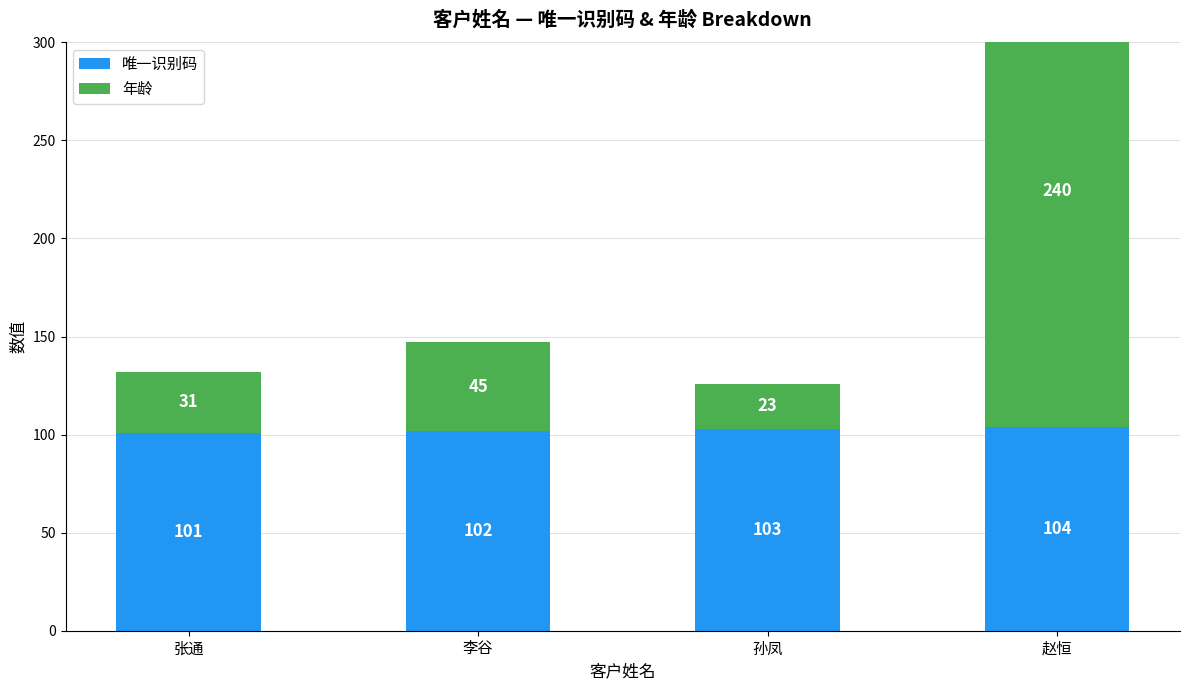

The 年龄 series shows 155 at 赵恒. True or false?

False